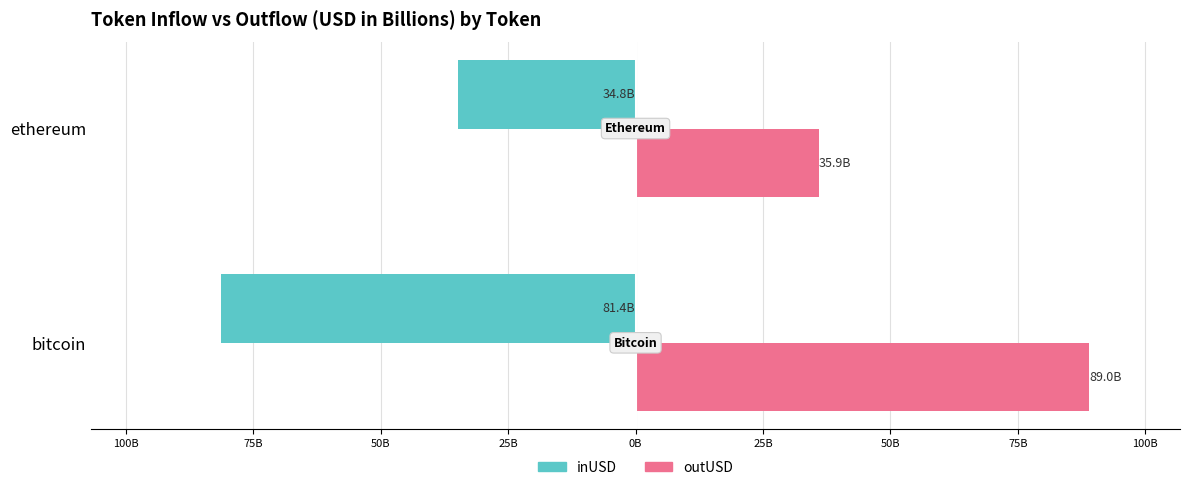

What are all the series names shown in the legend?

inUSD, outUSD